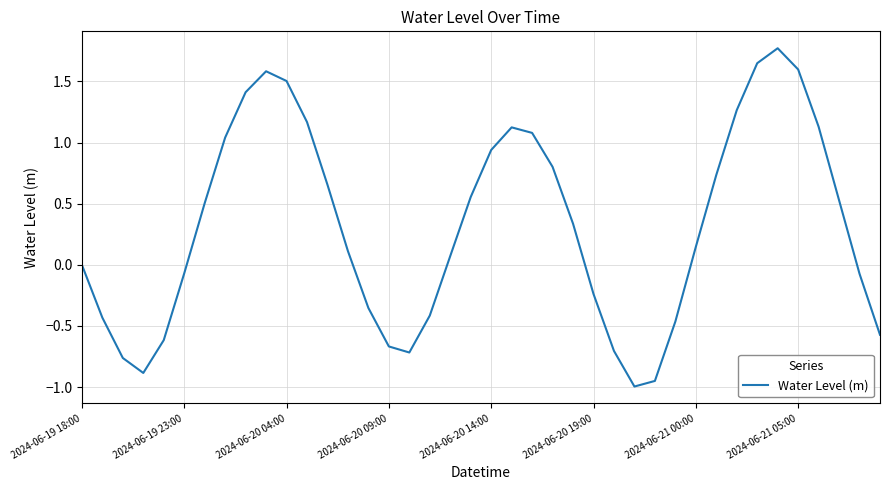

How many interior local valleys (lower than both neighbors) does the data have?

3